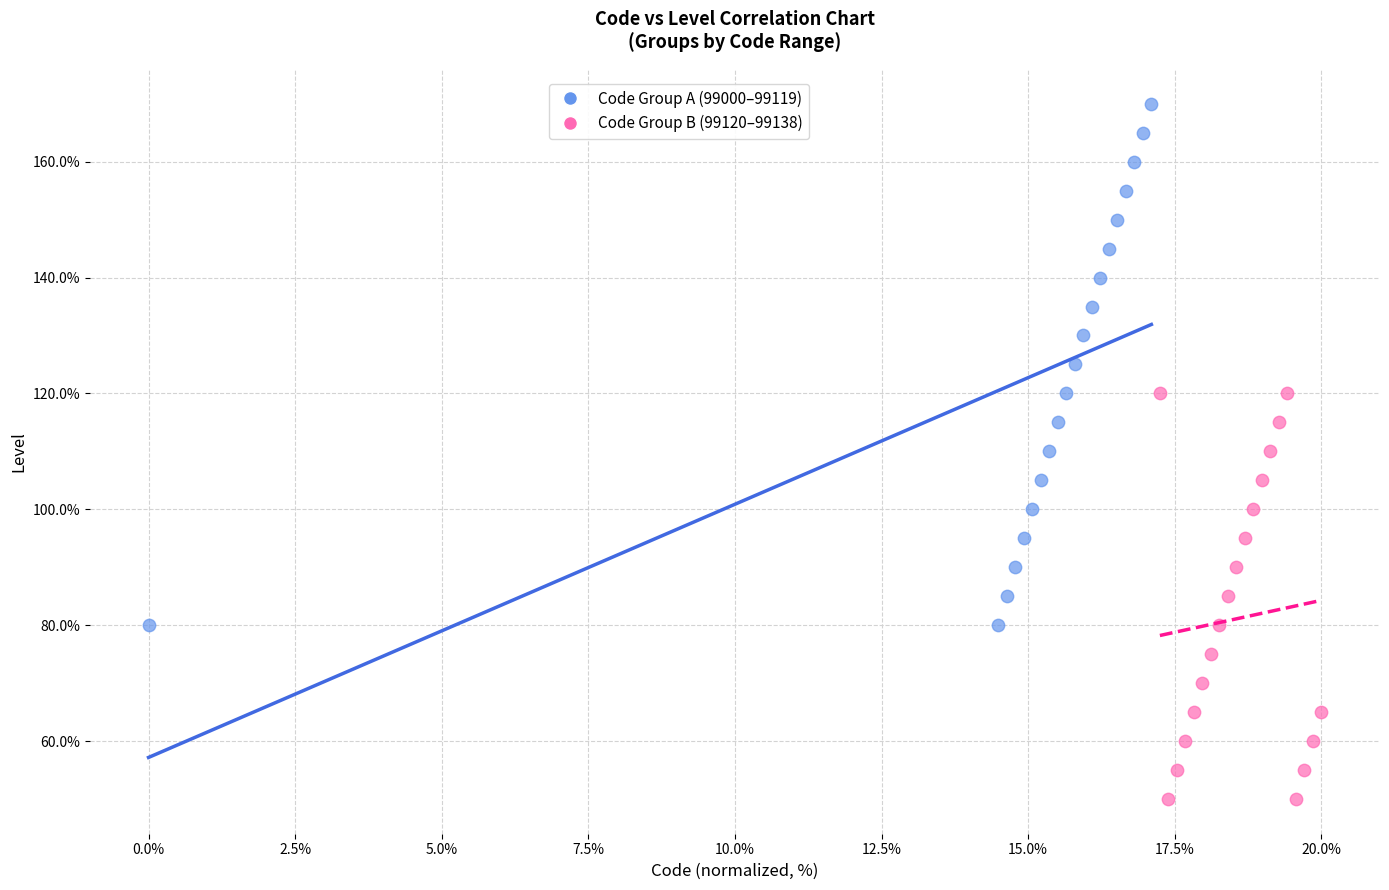

What are all the series names shown in the legend?

Code Group A (99000–99119), Code Group B (99120–99138)